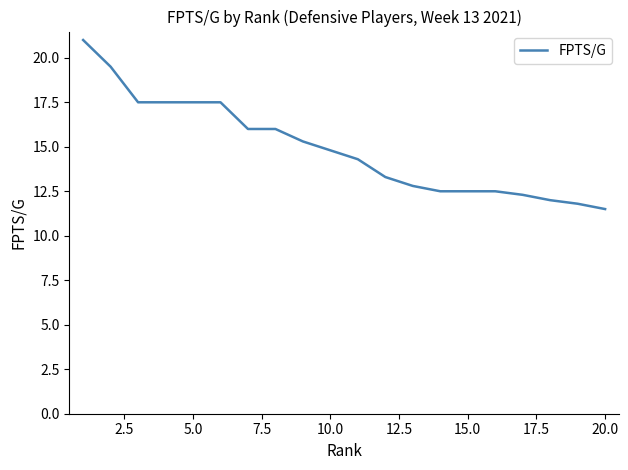

What is the difference between the maximum and minimum values?

9.5